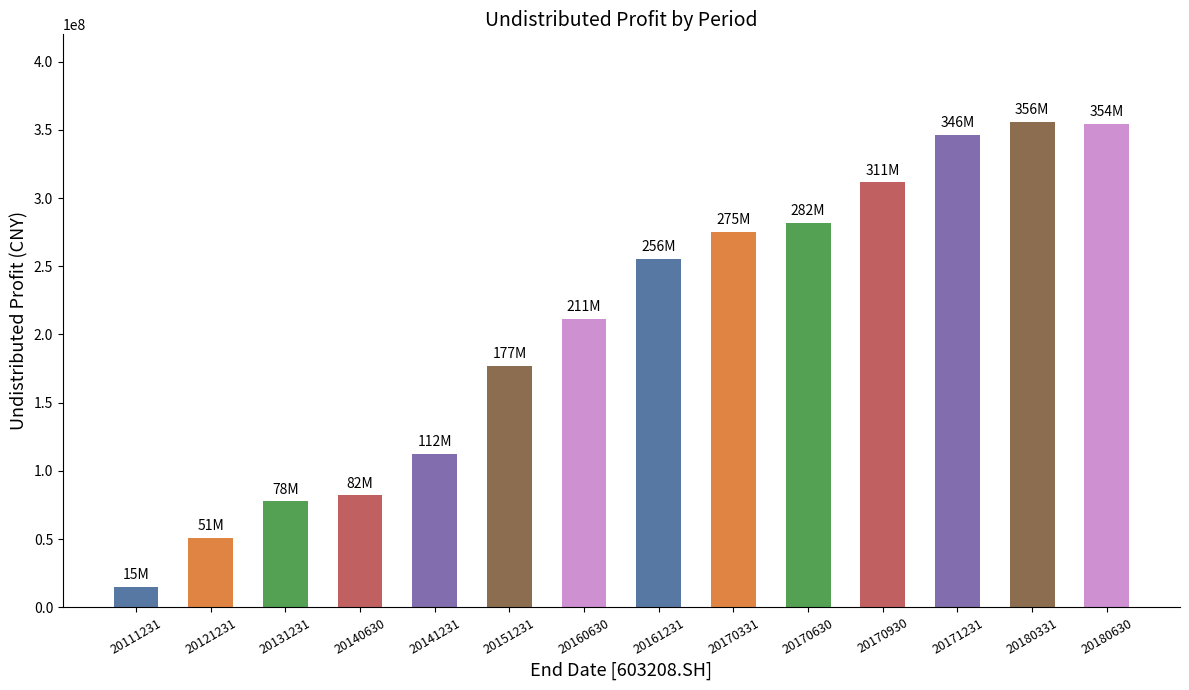

Count the number of data series in this chart.

1